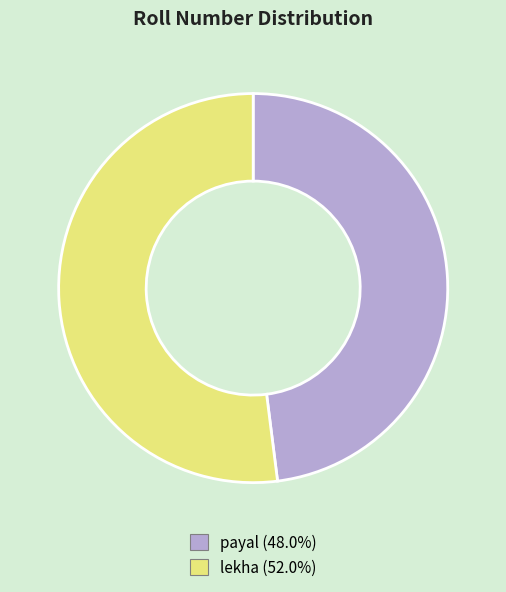

Does any single category account for the majority?

Yes